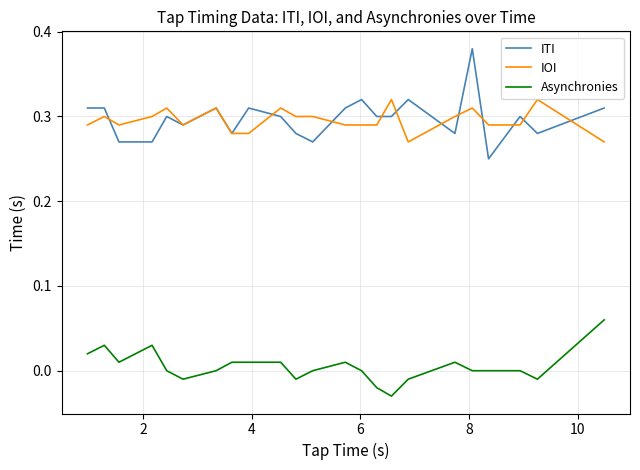

True or false: Asynchronies and ITI intersect in this chart.

False